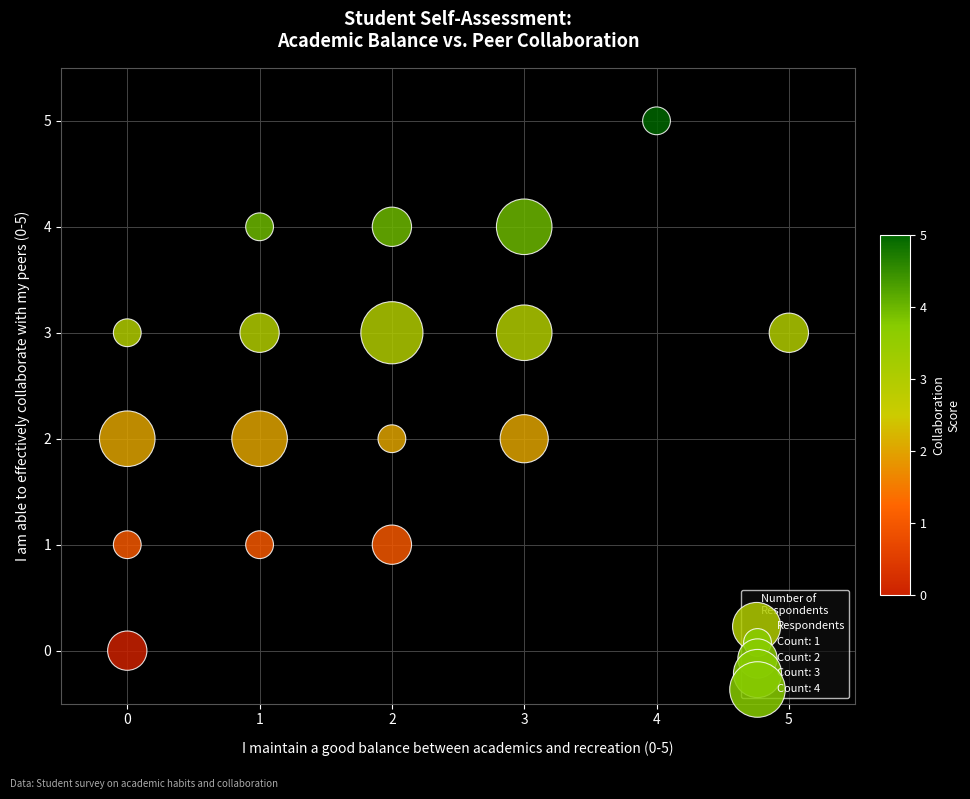

What is the range of X values (max minus min)?

5